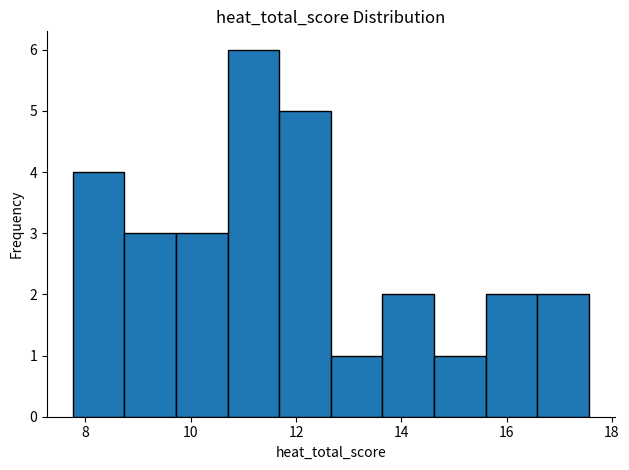

How tall is the bar that spans 7.76 to 8.74 on the x-axis? Neither the bar edges nor the heights are printed on the chart, so give them approximately, as read against the axes.

4